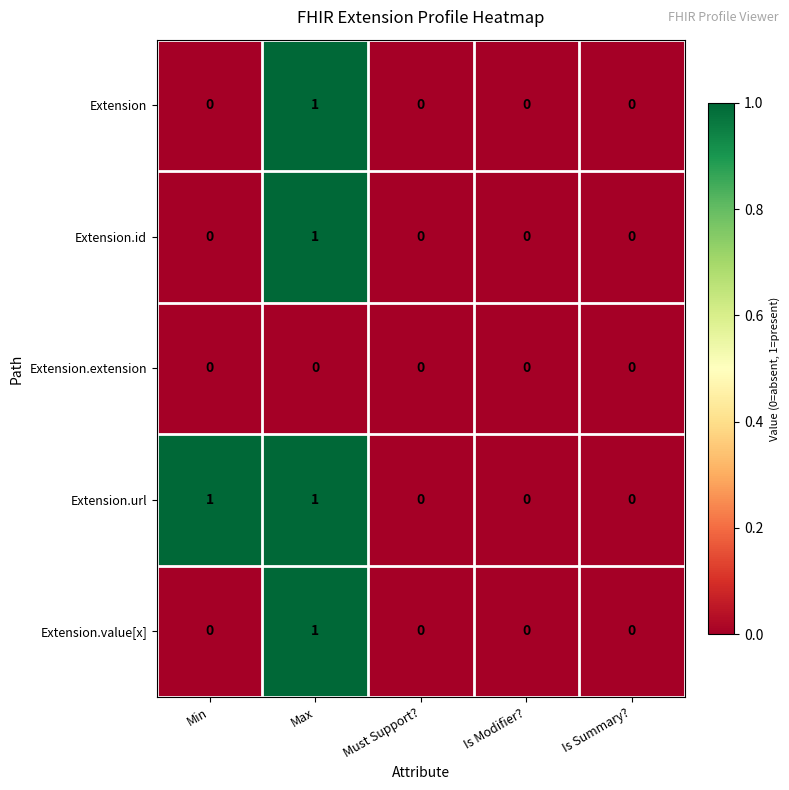

How many data points does each series have?

5